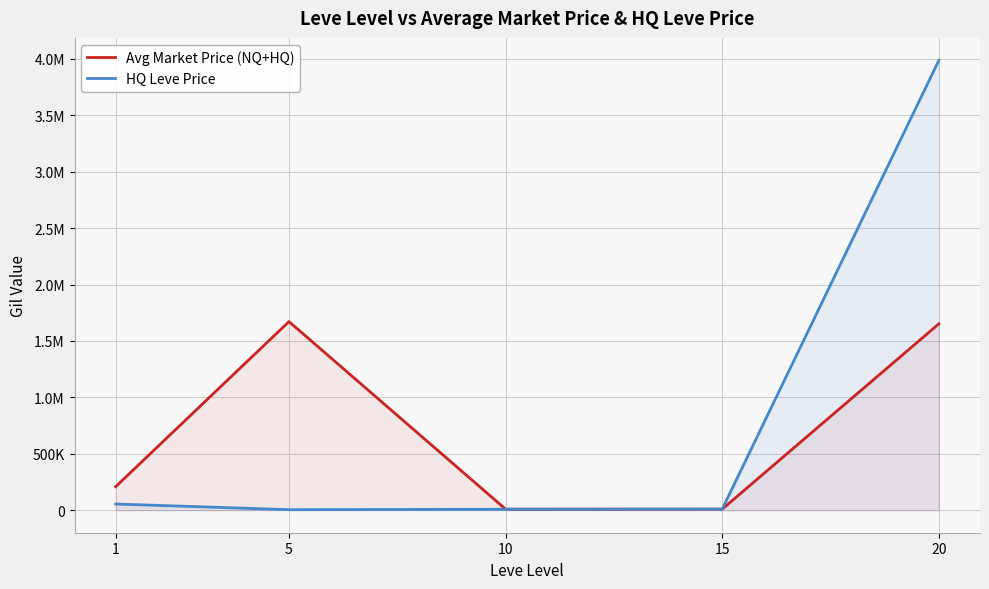

At which label does Avg Market Price (NQ+HQ) reach its peak?

5